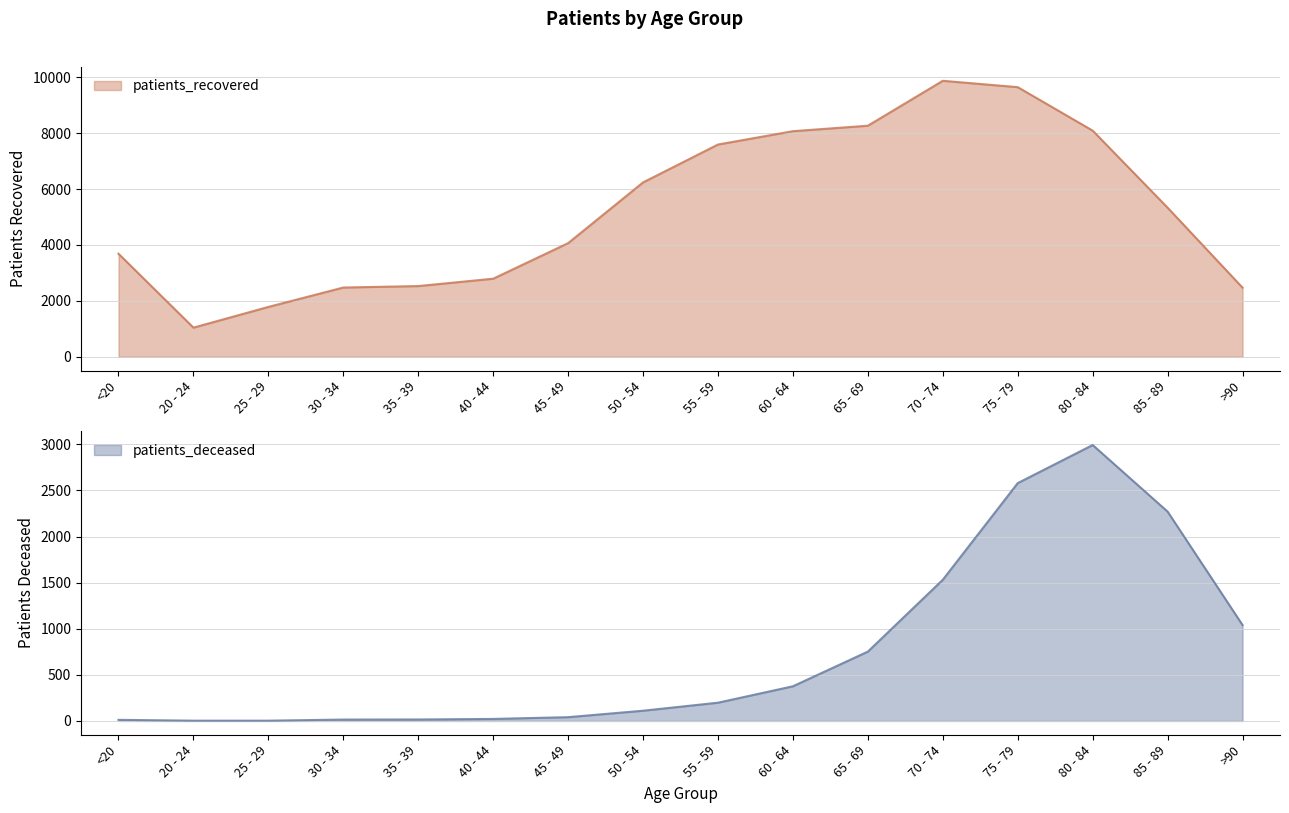

Where does the patients_recovered series first go above 5333?

50 - 54